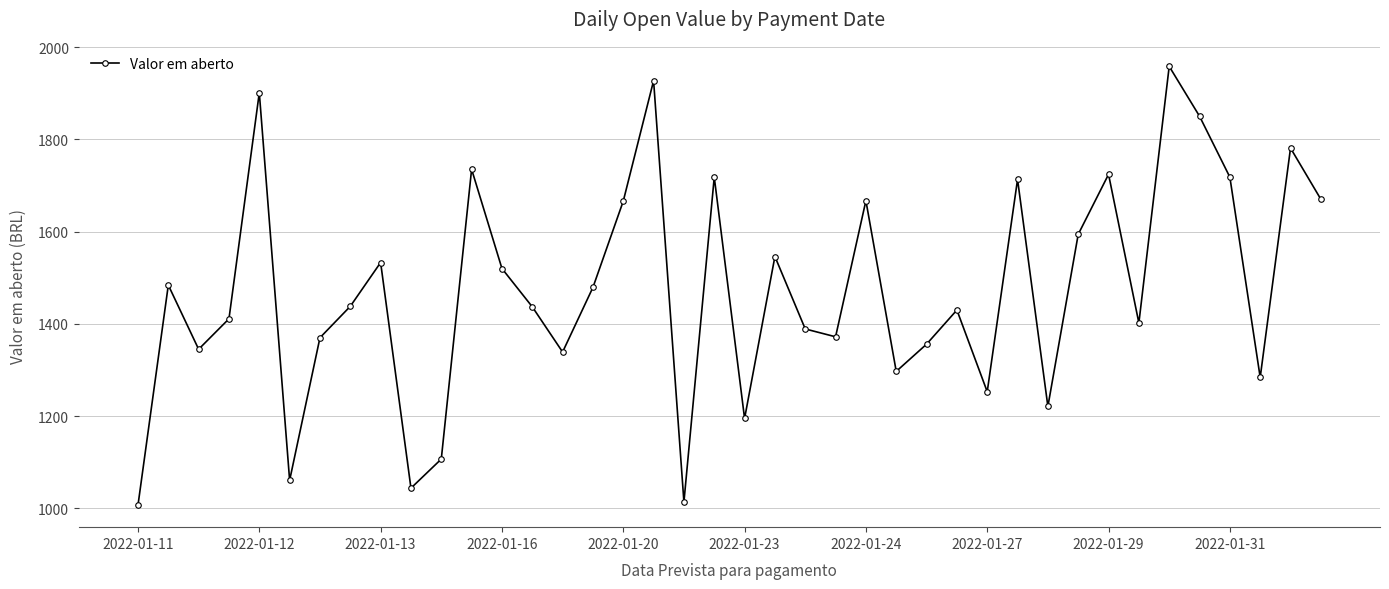

What is the maximum value shown in the chart?

1958